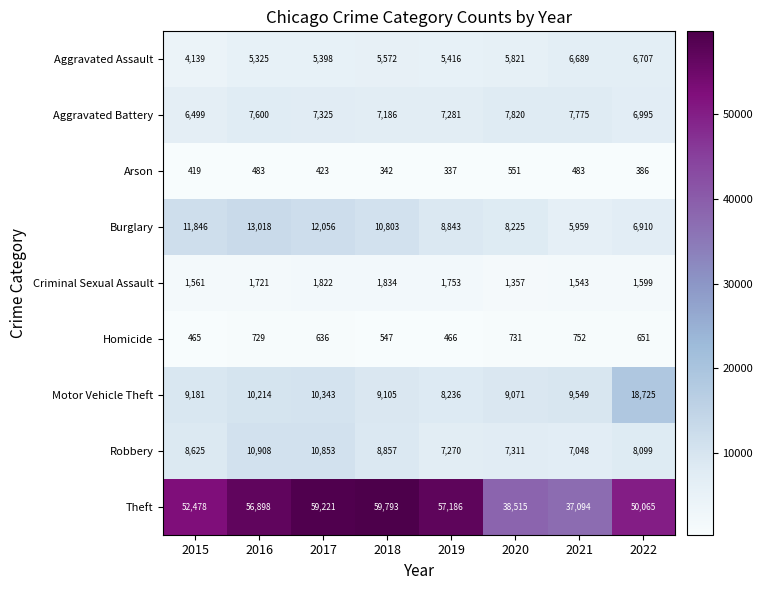

True or false: Aggravated Battery has a value of 7775 at 2021.

True